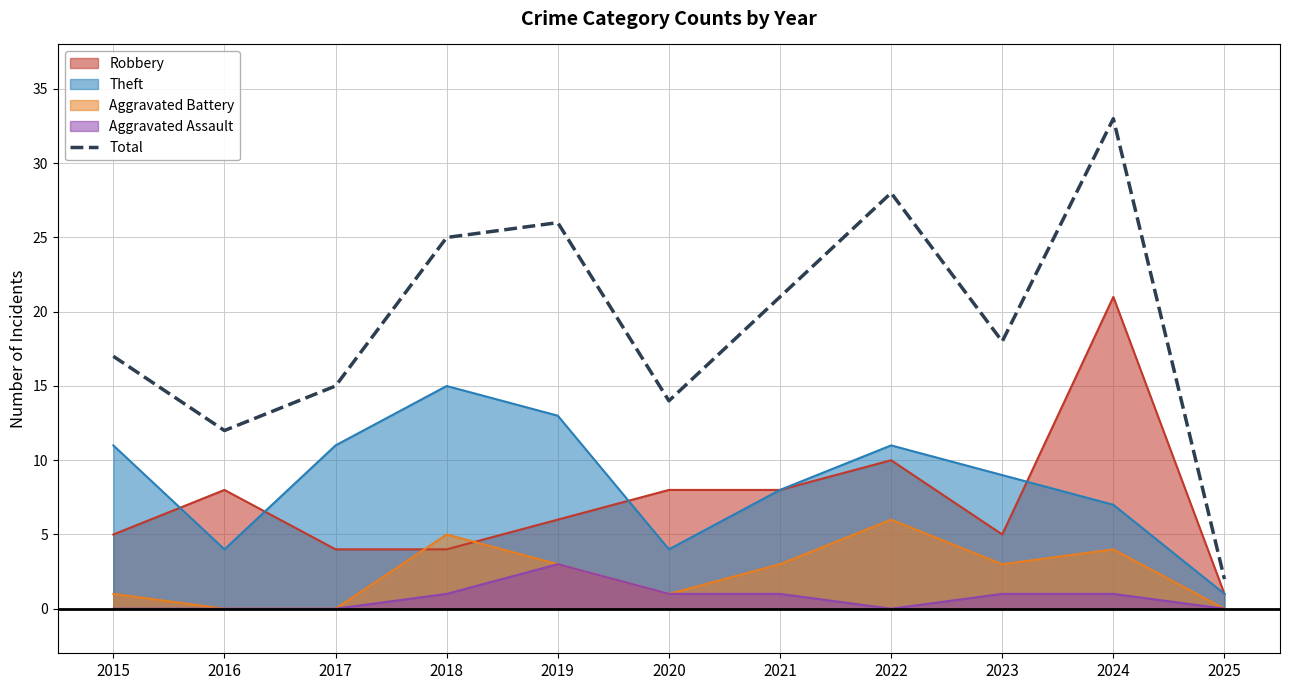

What is the average value?

19